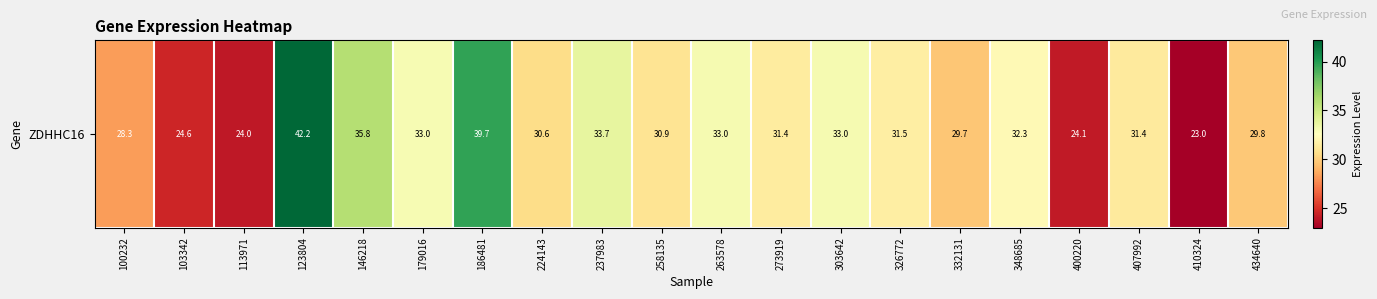

List the labels in order of value, smallest first.

410324, 113971, 400220, 103342, 100232, 332131, 434640, 224143, 258135, 407992, 273919, 326772, 348685, 179016, 263578, 303642, 237983, 146218, 186481, 123804